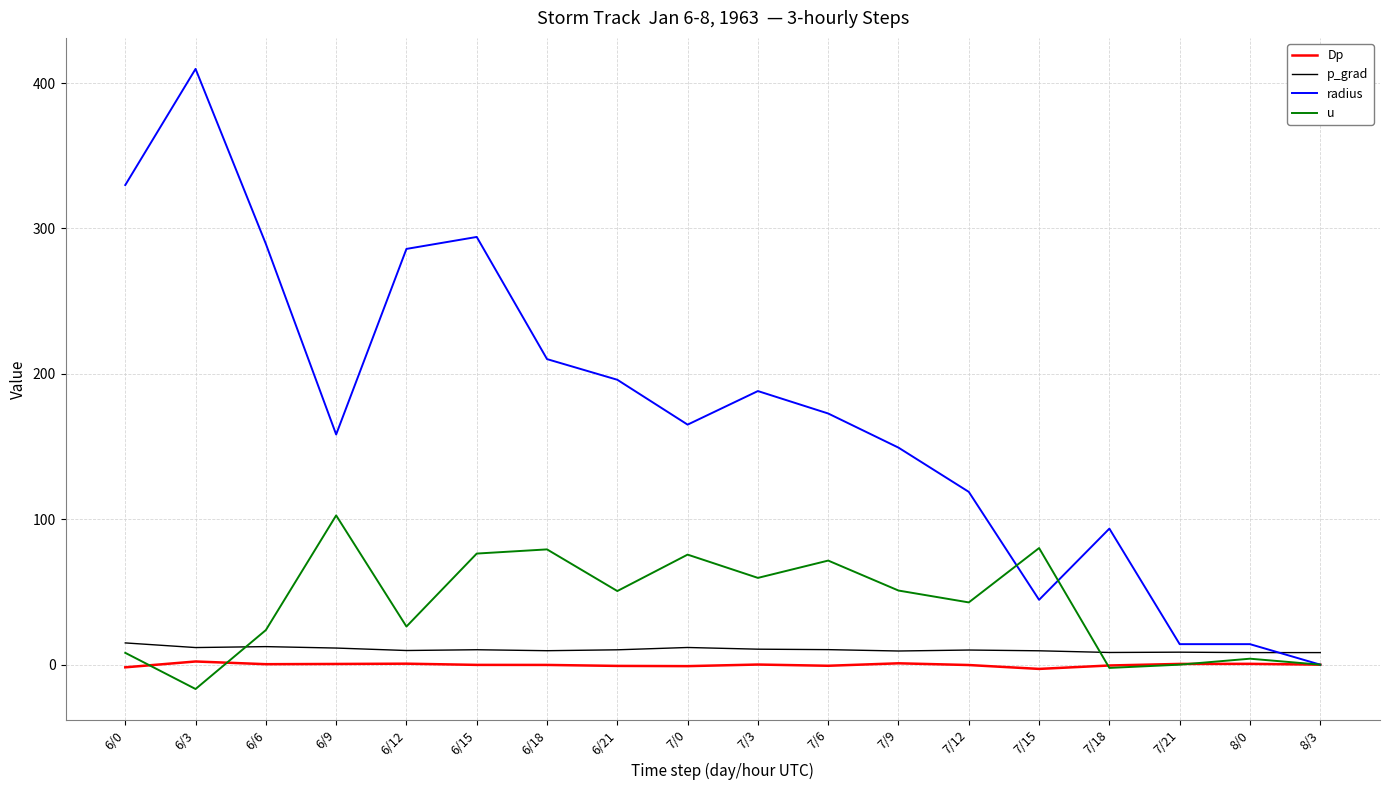

What is the sum of all Dp values?

-2.8